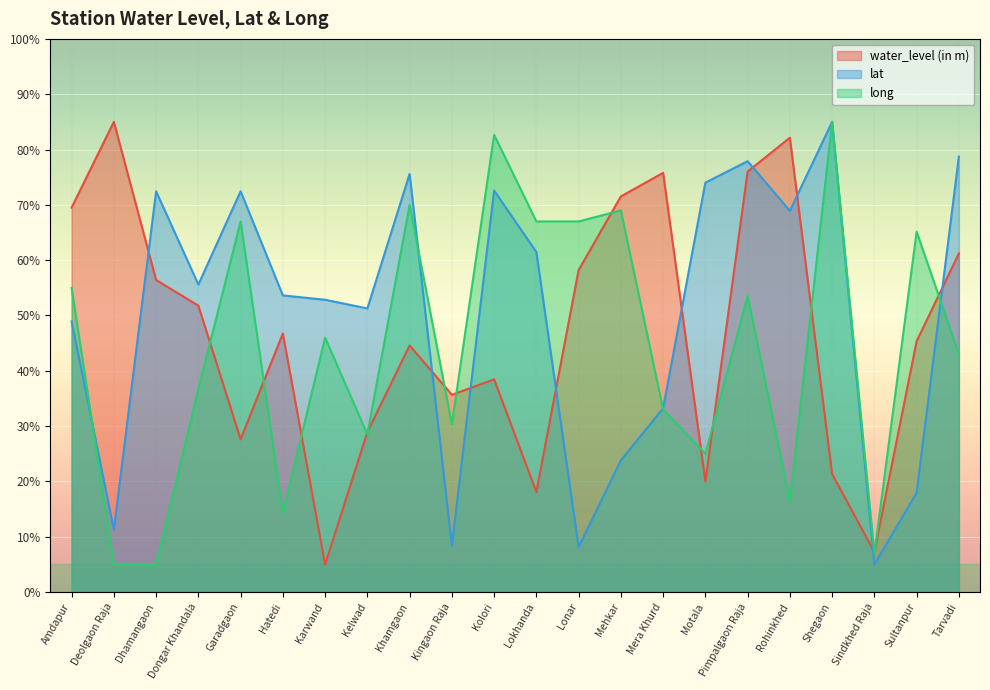

At how many categories does at least one series exceed 68?

13